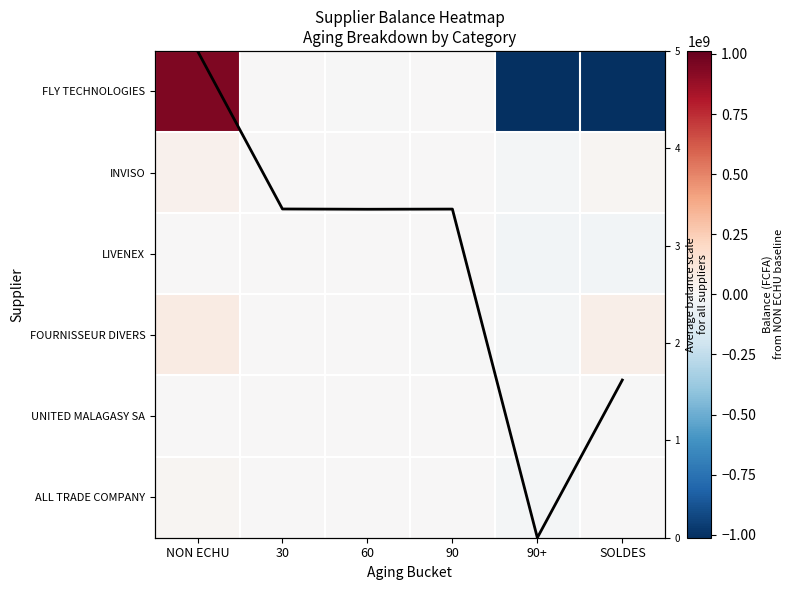

What is the spread (max minus min) of values at SOLDES?

1285292778.0